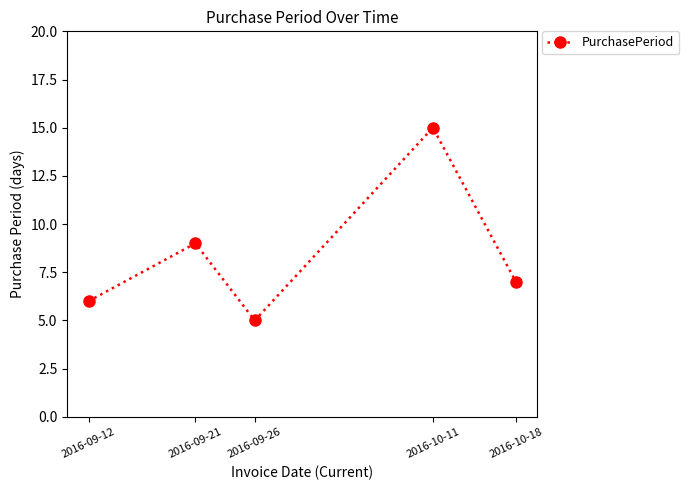

List the labels in order of value, largest first.

2016-10-11, 2016-09-21, 2016-10-18, 2016-09-12, 2016-09-26